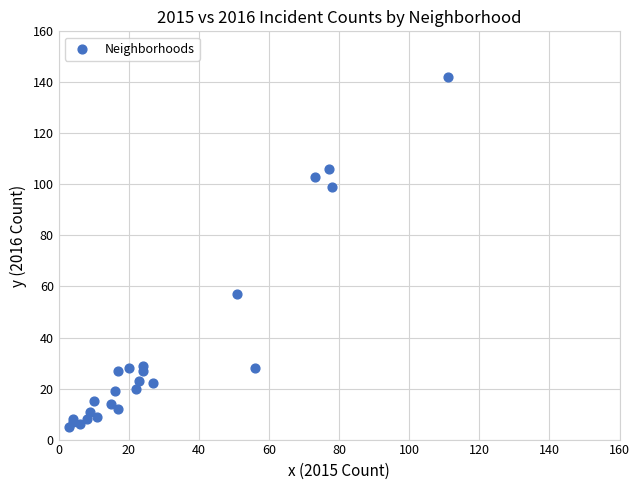

What Y value in the scatter plot is closest to 73?

57